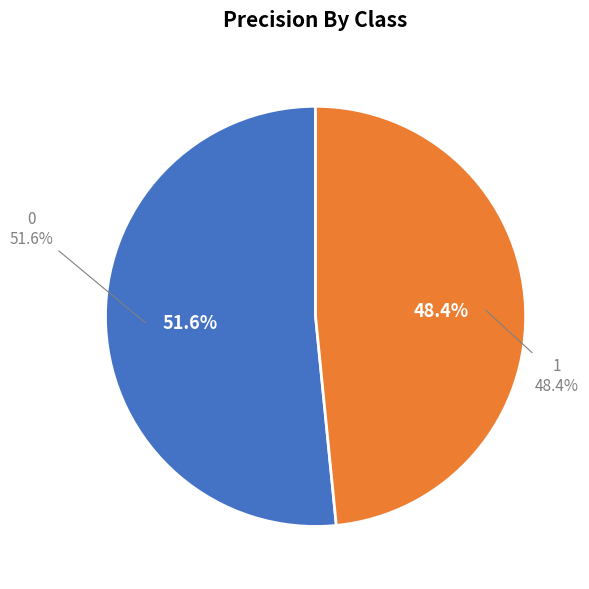

What percentage is the 1 slice, to the nearest percent?

48%